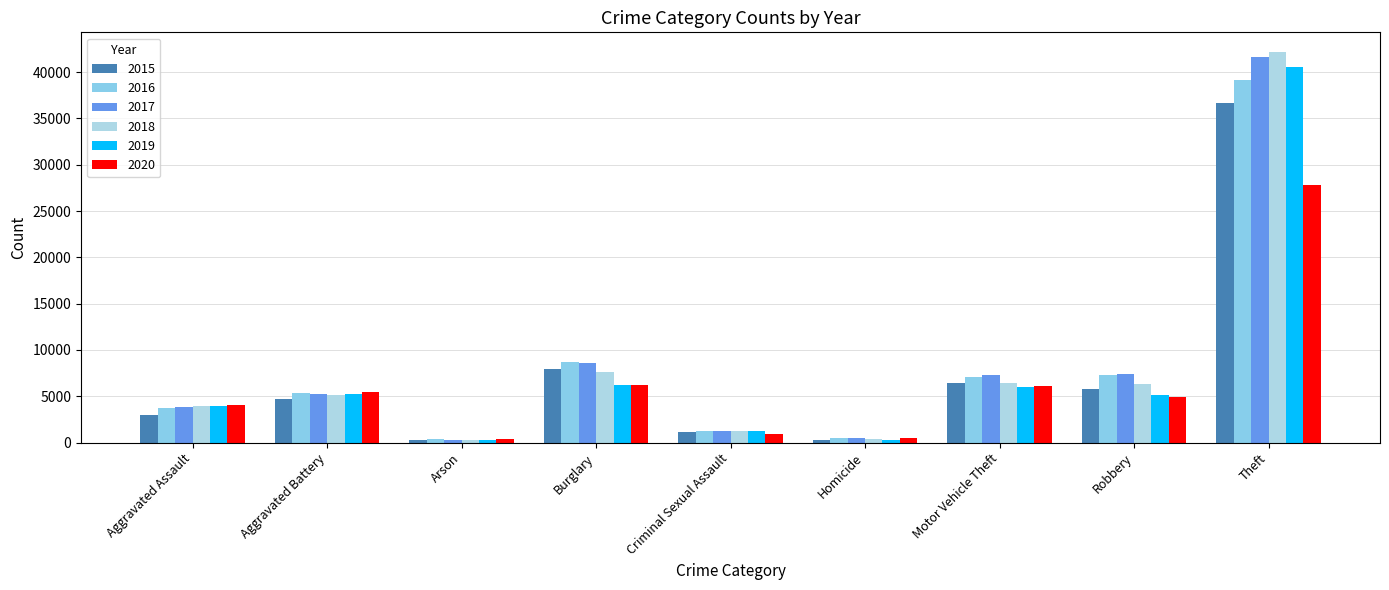

What is the value of the 2017 bar at the 4th from the left?

8560